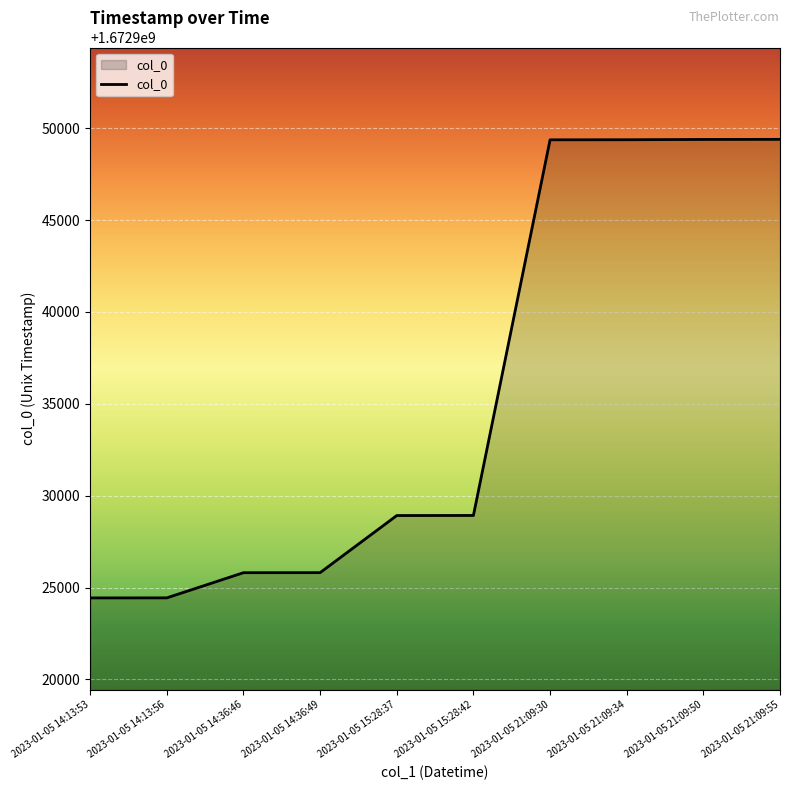

What is the greatest value displayed?

1672949395